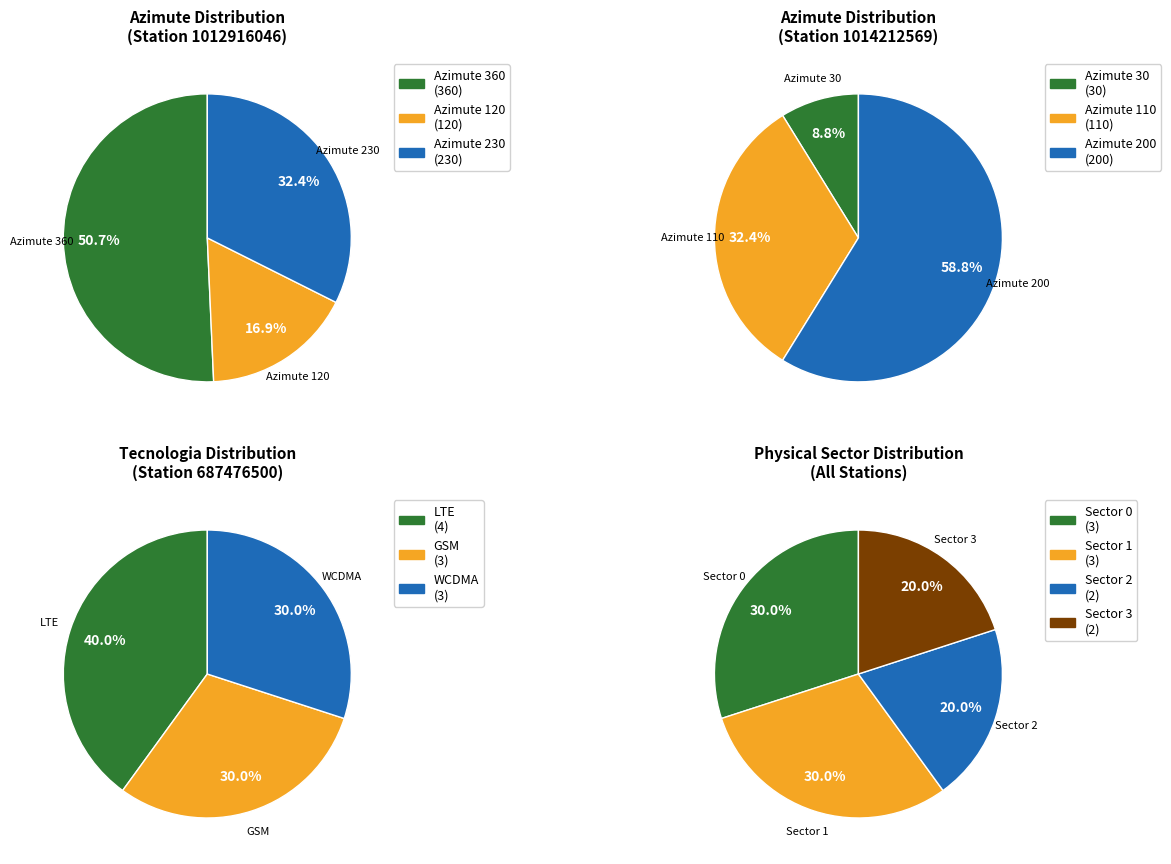

Is Azimute 230 the majority of the pie?

No